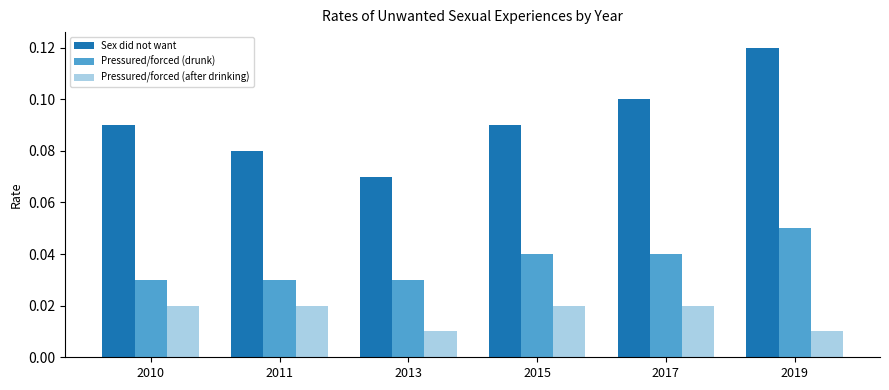

At which category is the sum across all series the highest?

2019